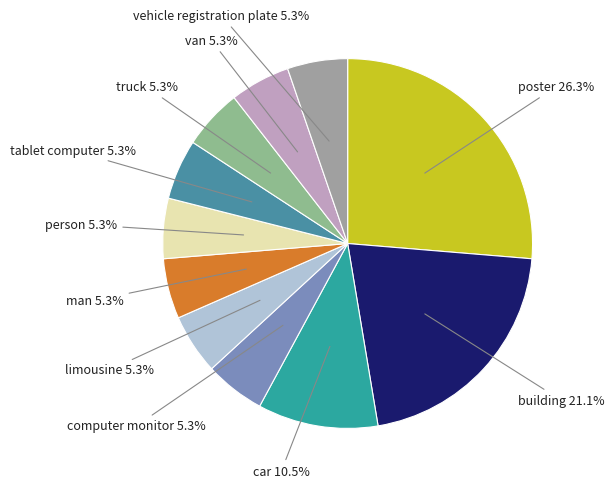

Count the number of slices in the pie.

11